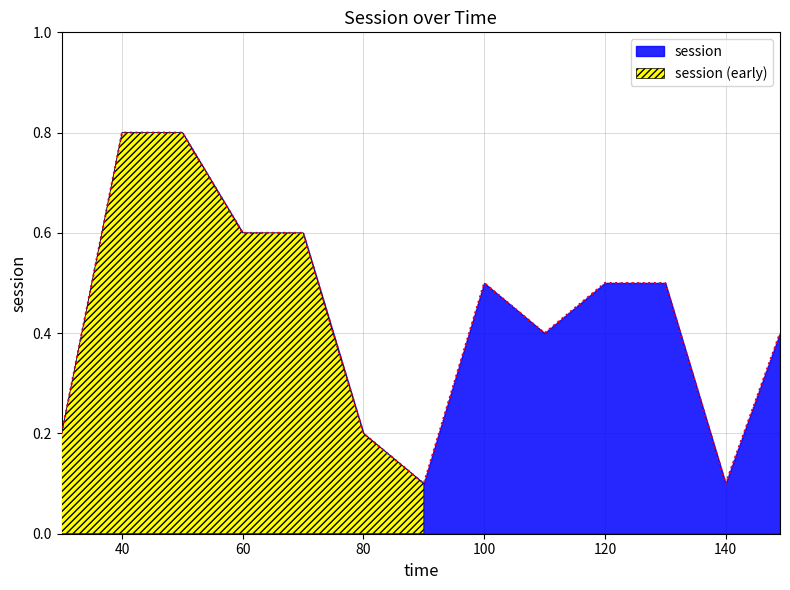

At which category does the chart reach its minimum across all series?

90